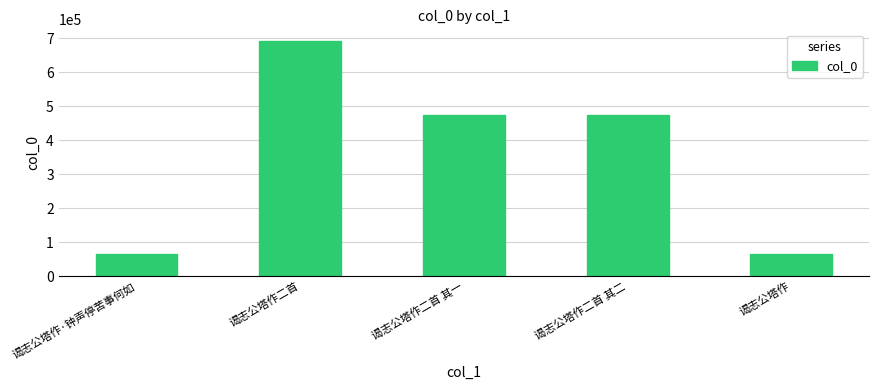

What value does the data have at 谒志公塔作, to the nearest 50?

64150